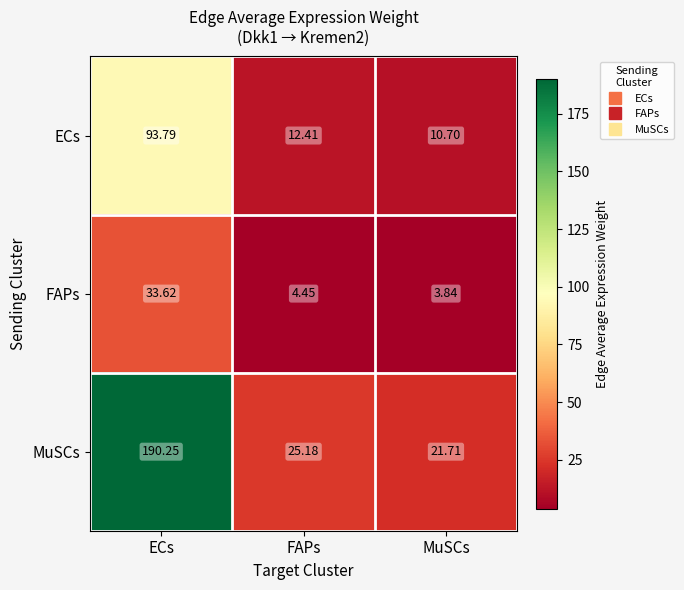

Which category has the highest value in the MuSCs series?

ECs